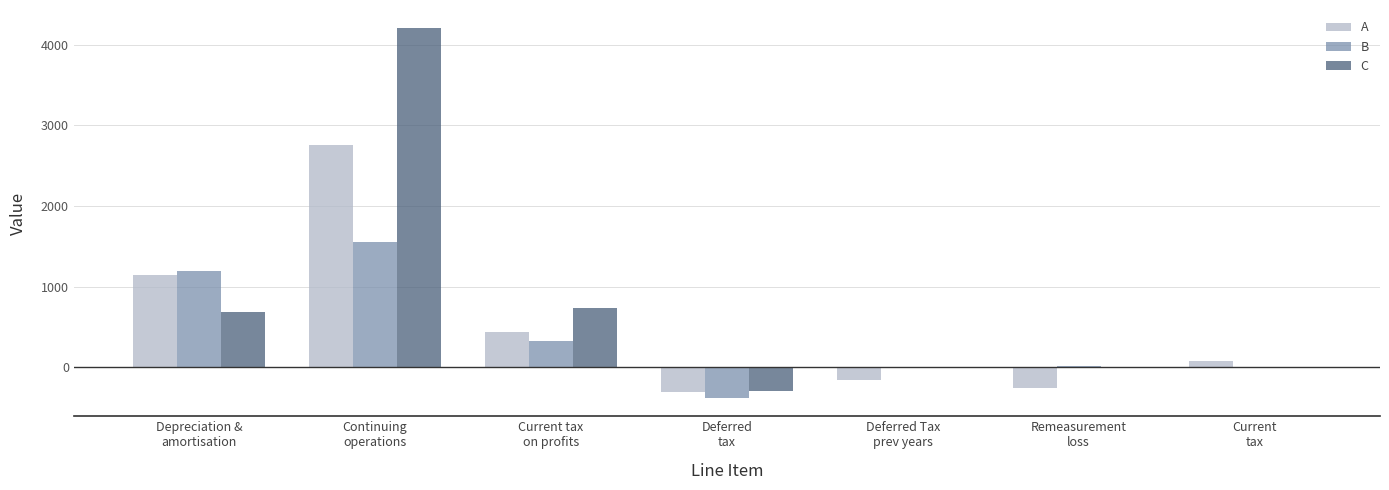

What is the highest value of the C series?

4201.2